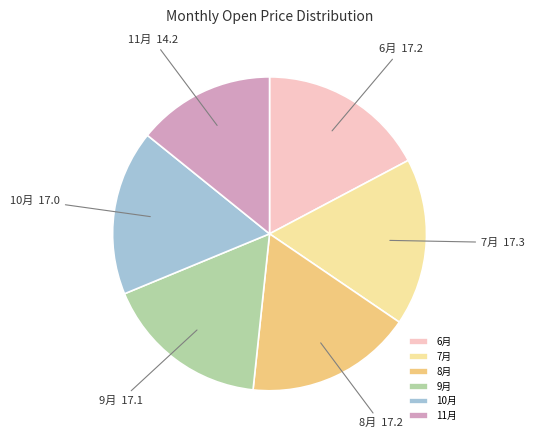

What is the ratio of the value at 8月 to the value at 11月?

1.2